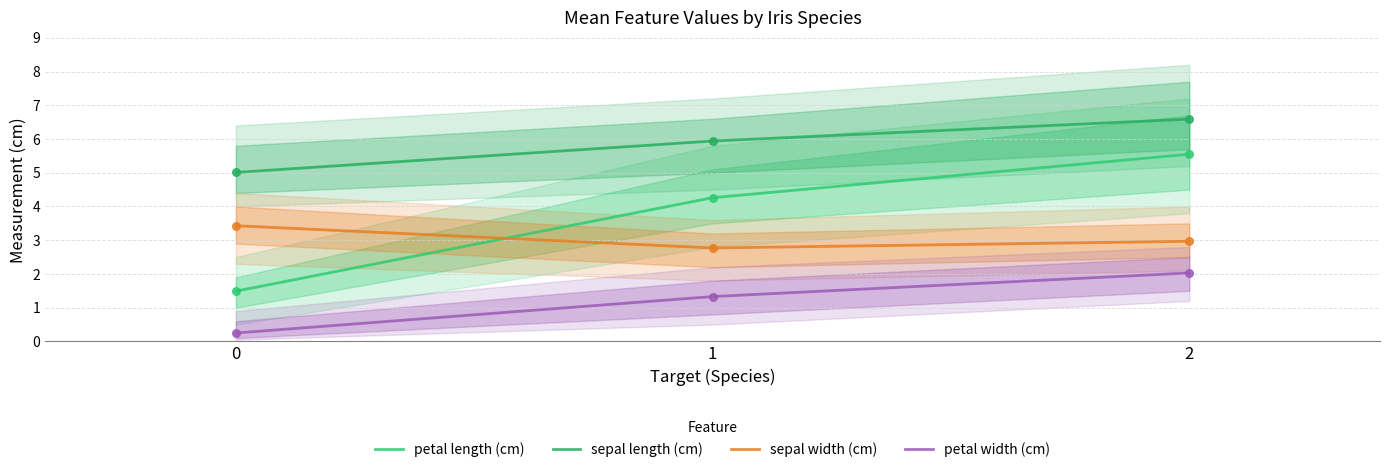

Which series contains the highest Y value?

sepal length (cm)